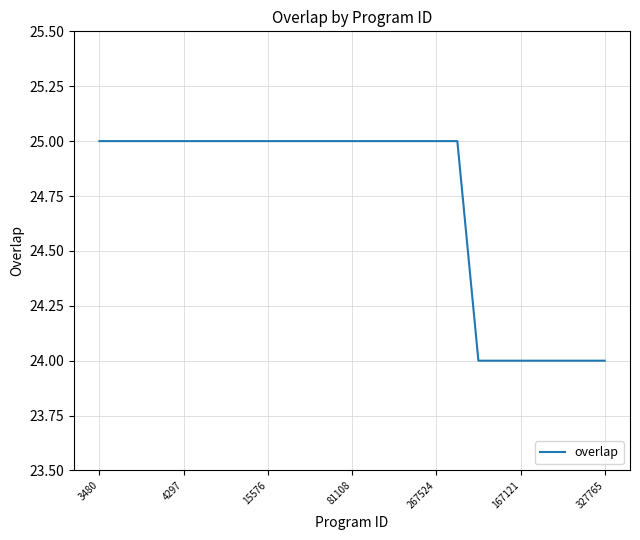

What is the maximum value shown in the chart?

25